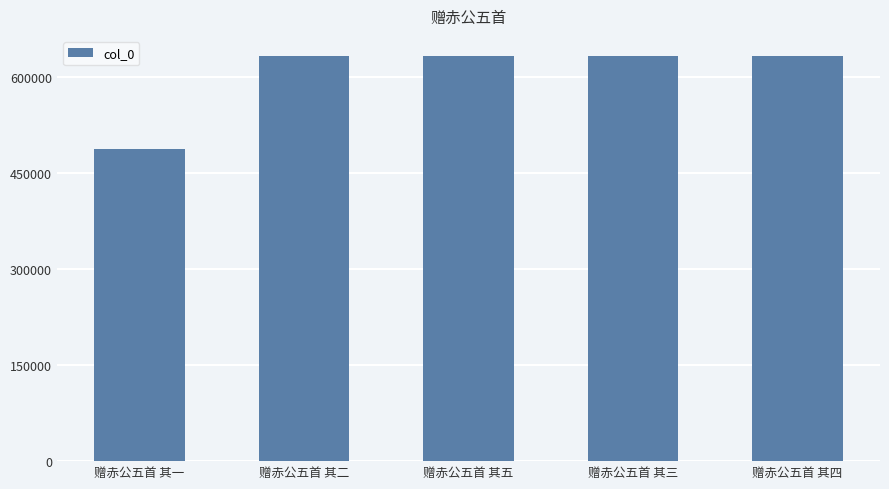

What is the label of the 1st bar from the right?

赠赤公五首 其四